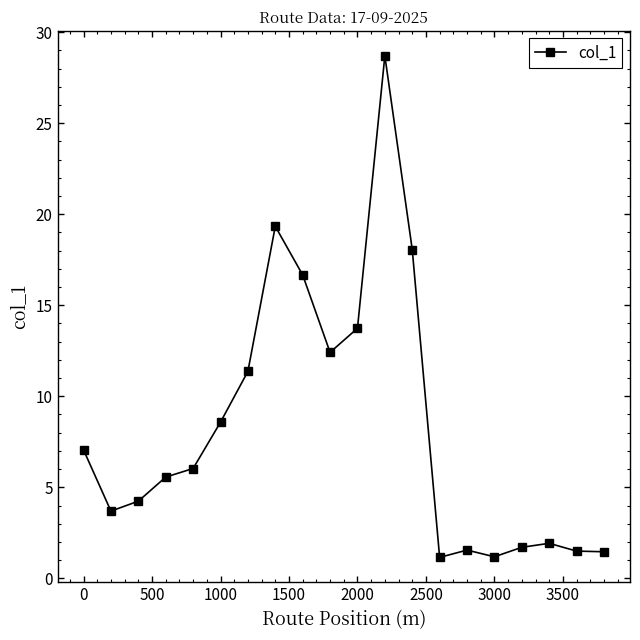

What is the smallest value displayed?

1.2